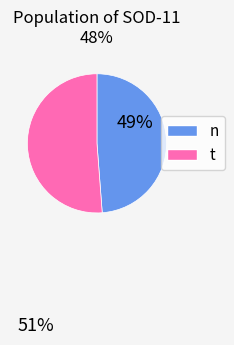

True or false: n accounts for 49% of the total.

True